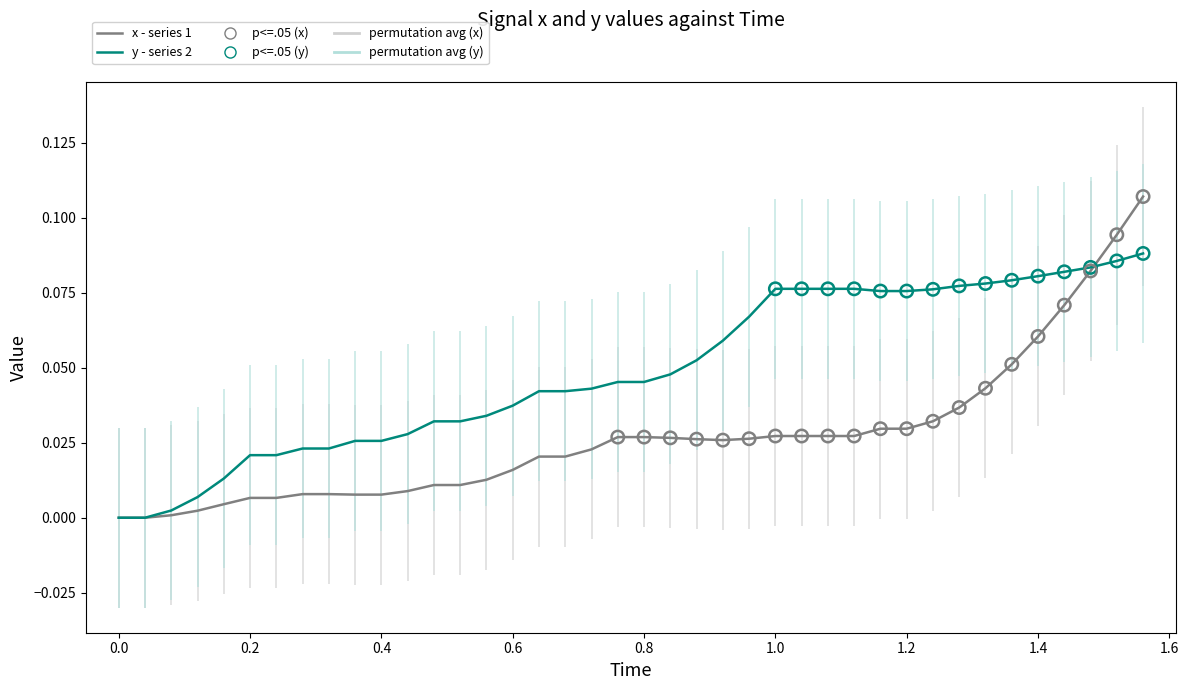

Which series has the largest Y range (max minus min)?

x (low trend)